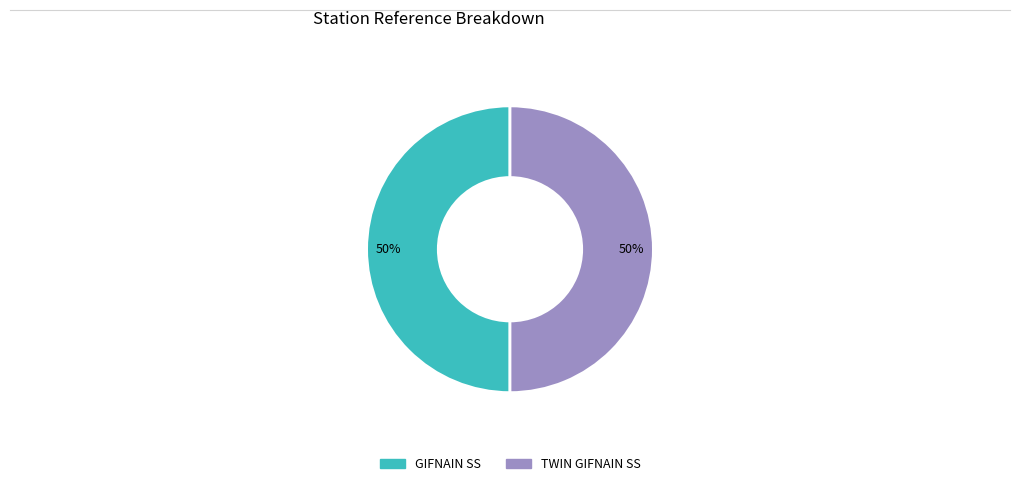

Combined, do TWIN GIFNAIN SS and GIFNAIN SS account for over 50%?

Yes